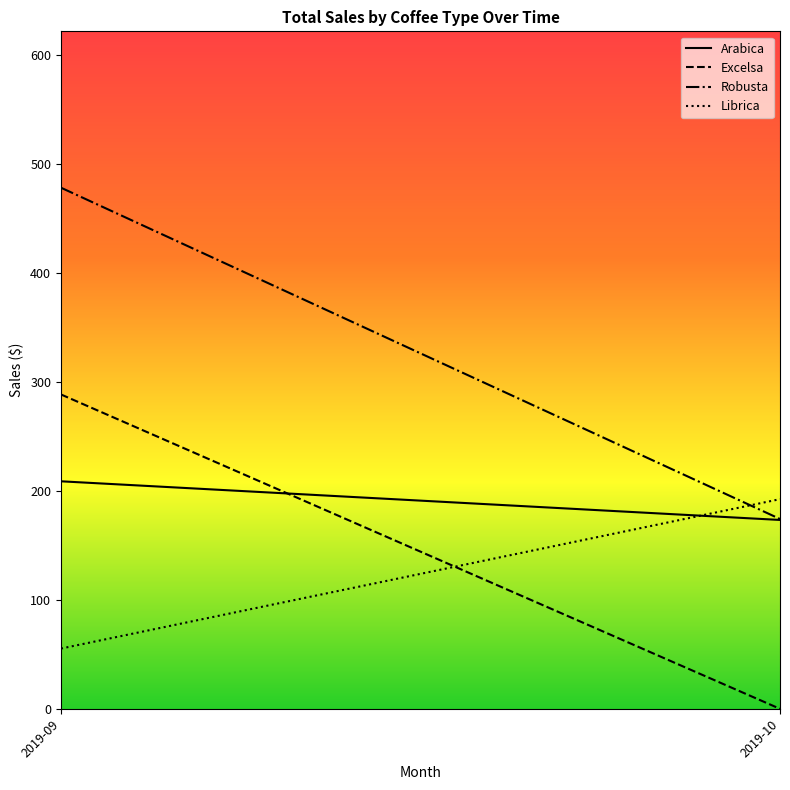

Which has a higher value, 2019-10 or 2019-09?

2019-09